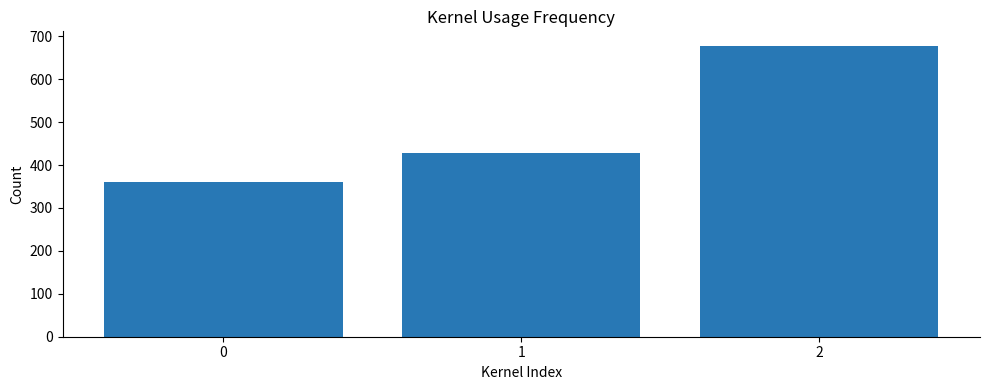

Does the chart contain any negative values?

No